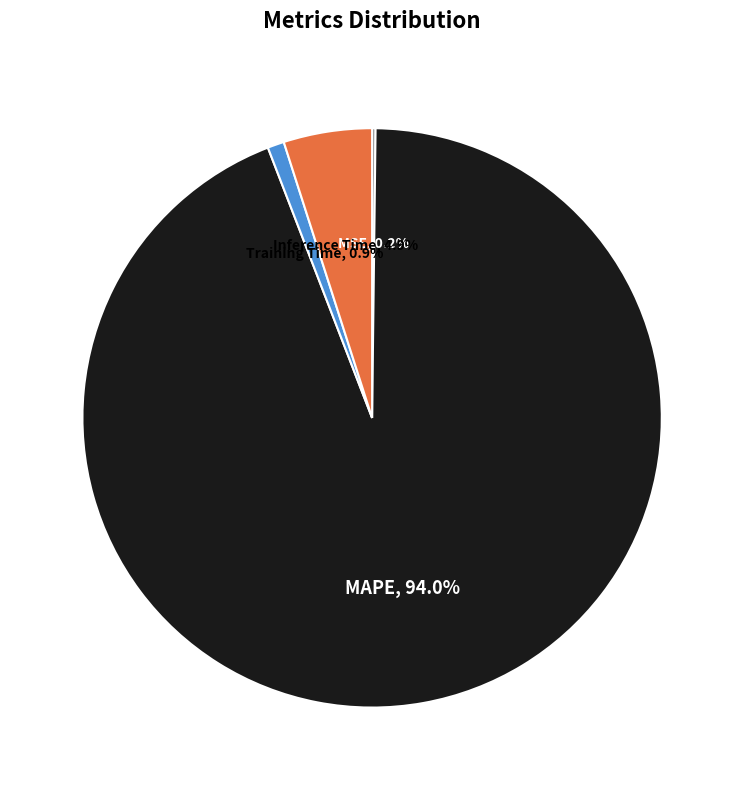

How much of the chart is everything except Inference Time?

95.1%